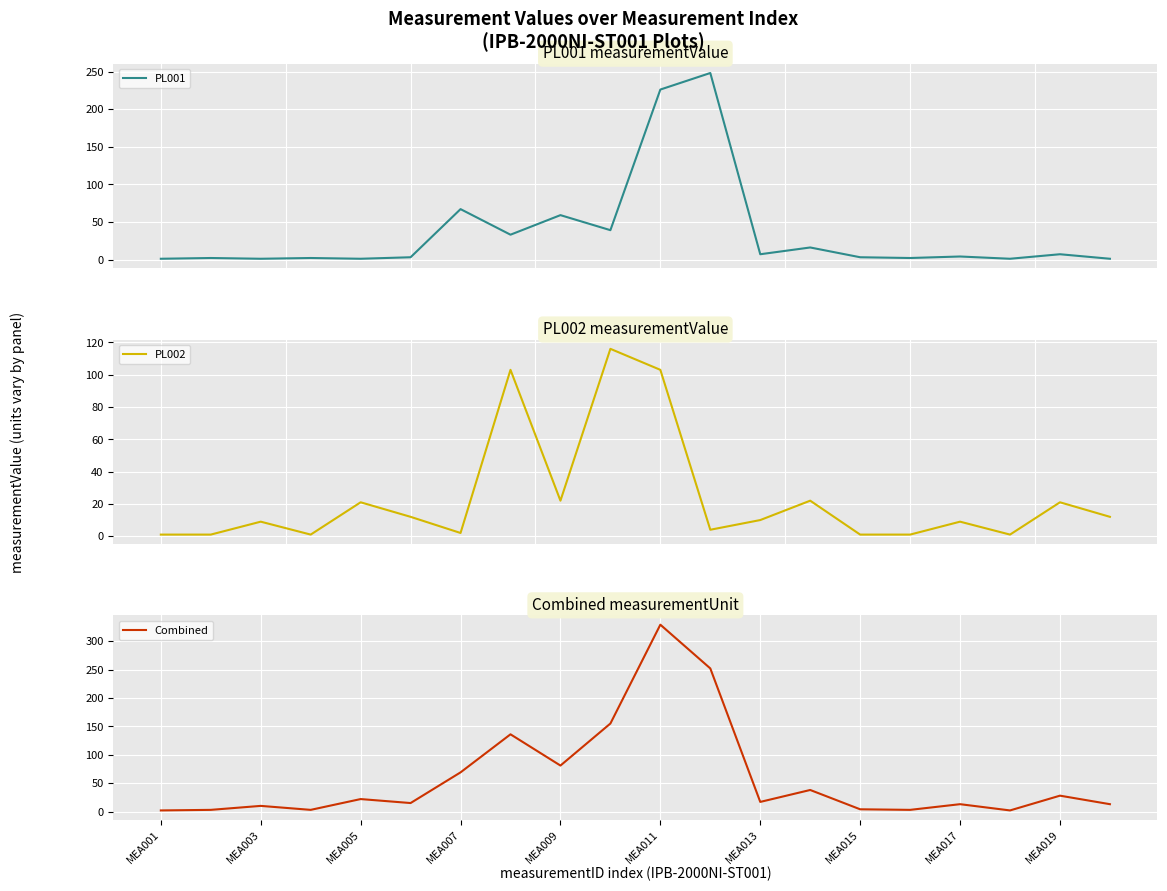

What is the total value across all series at MEA001?

4